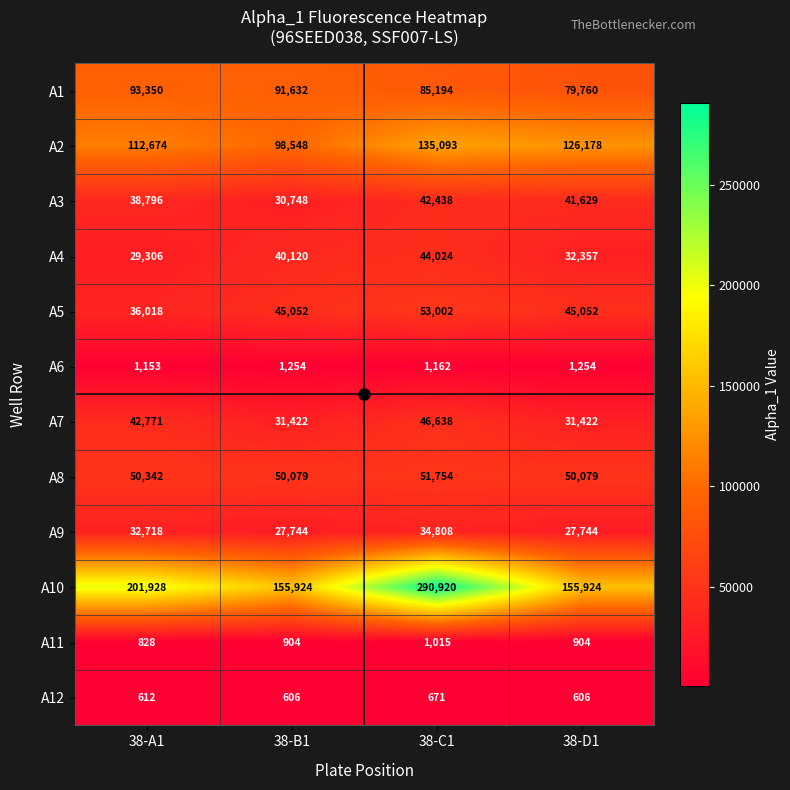

Which series has the largest range (max minus min)?

A10